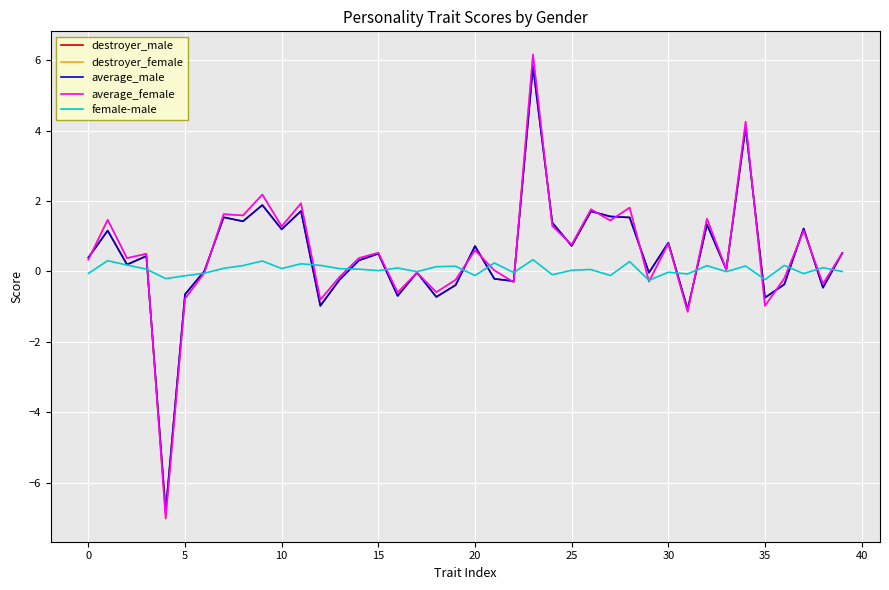

What is the minimum value shown in the chart?

-7.0